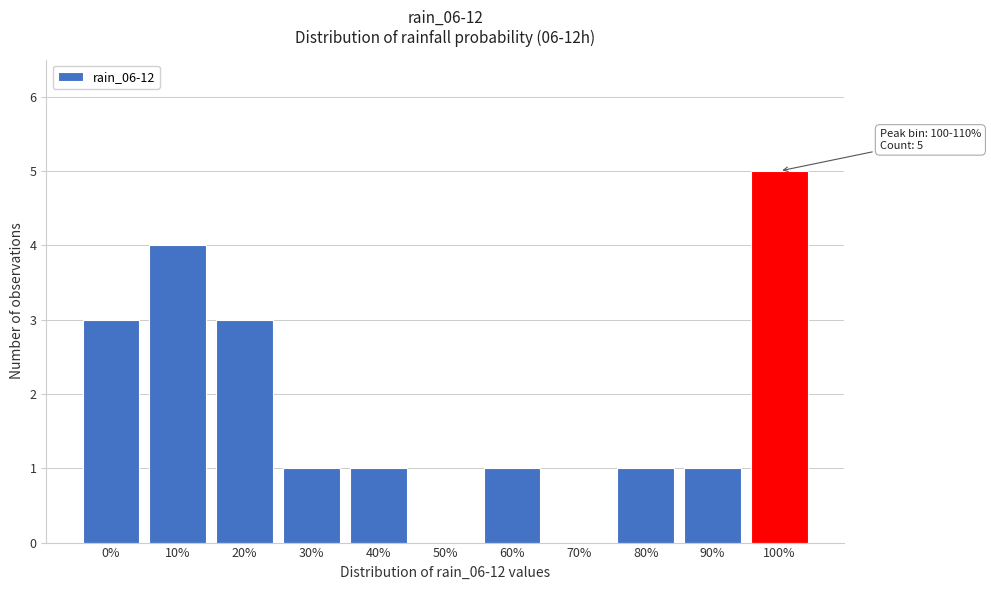

Reading right to left, list all the values displayed in this chart.

100%=5	90%=1	80%=1	70%=0	60%=1	50%=0	40%=1	30%=1	20%=3	10%=4	0%=3